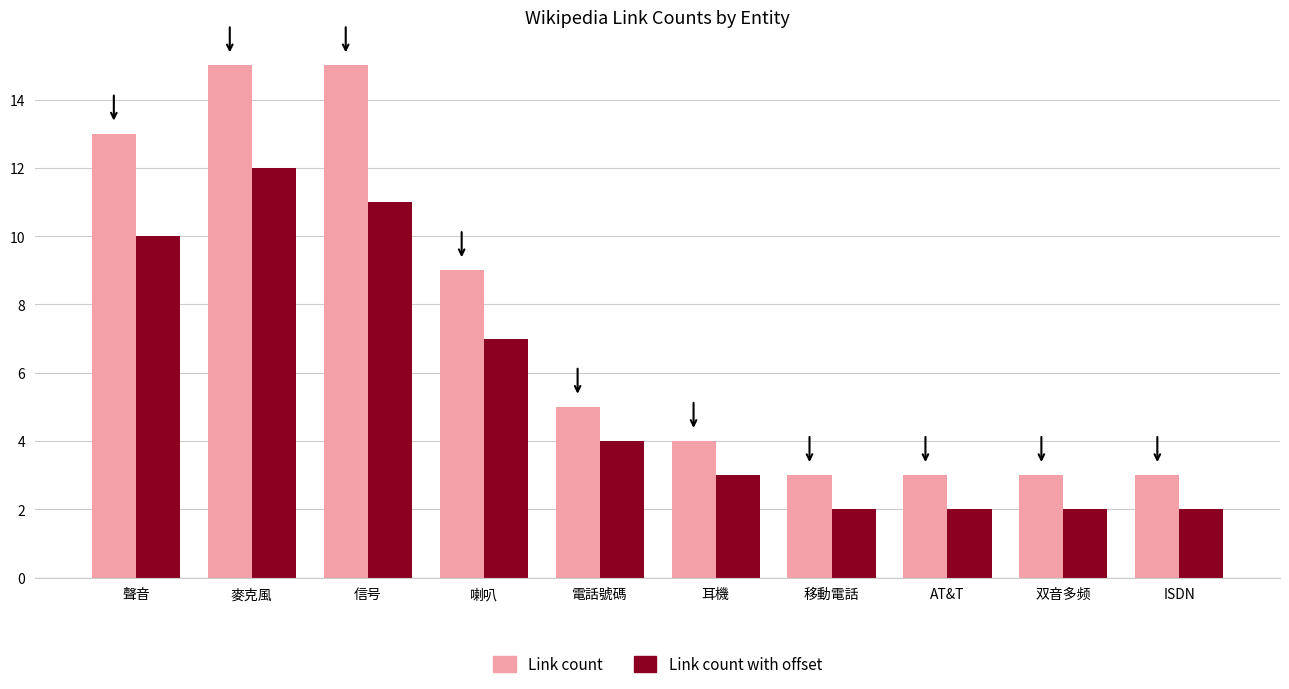

What are all the series names shown in the legend?

Link count, Link count with offset